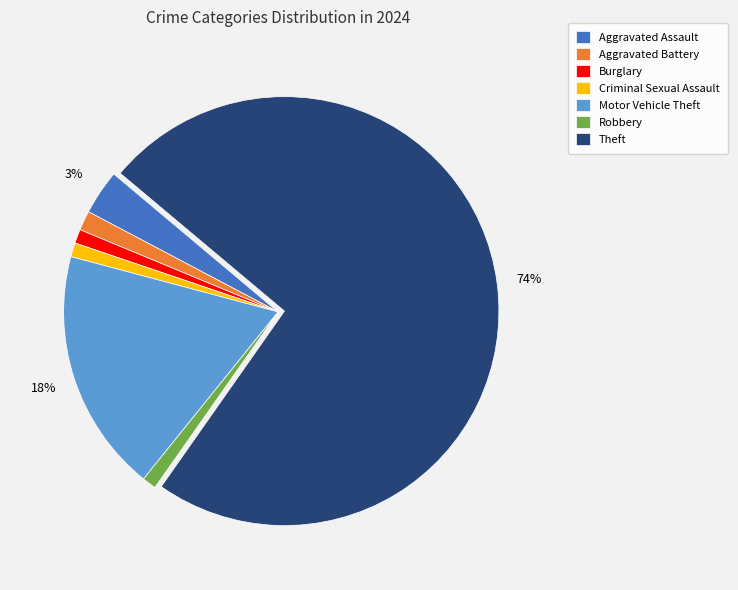

Combined, do Burglary and Robbery account for over 50%?

No